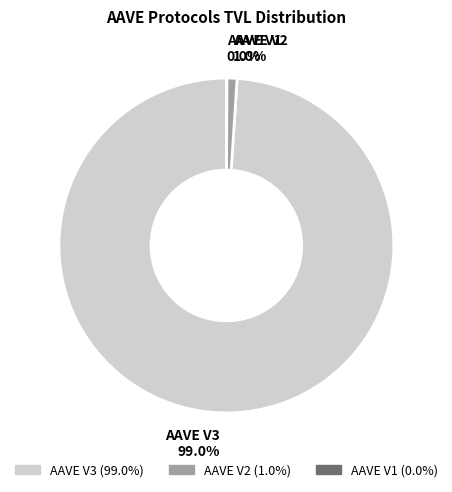

Does any single category account for the majority?

Yes